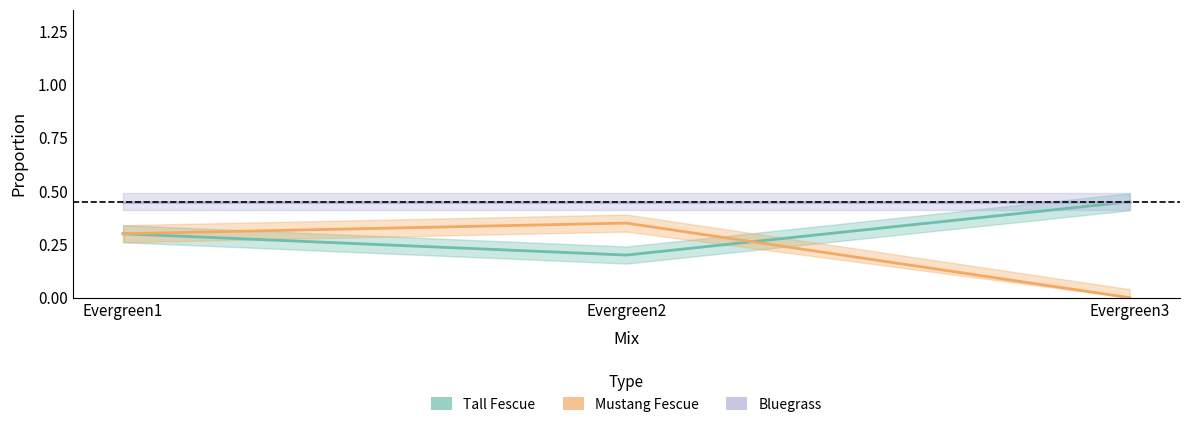

Which series has the largest range (max minus min)?

Mustang Fescue